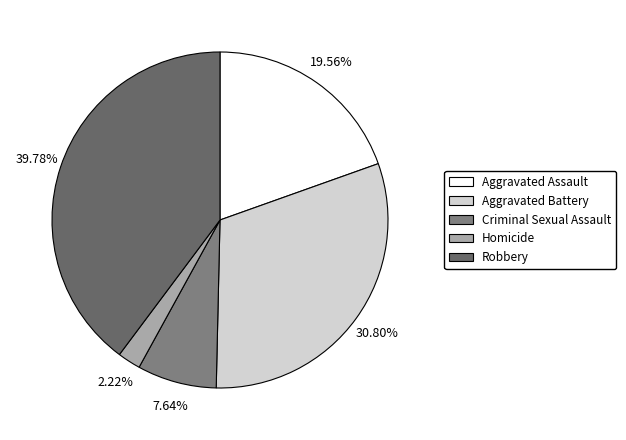

Which has a higher value, Robbery or Aggravated Assault?

Robbery